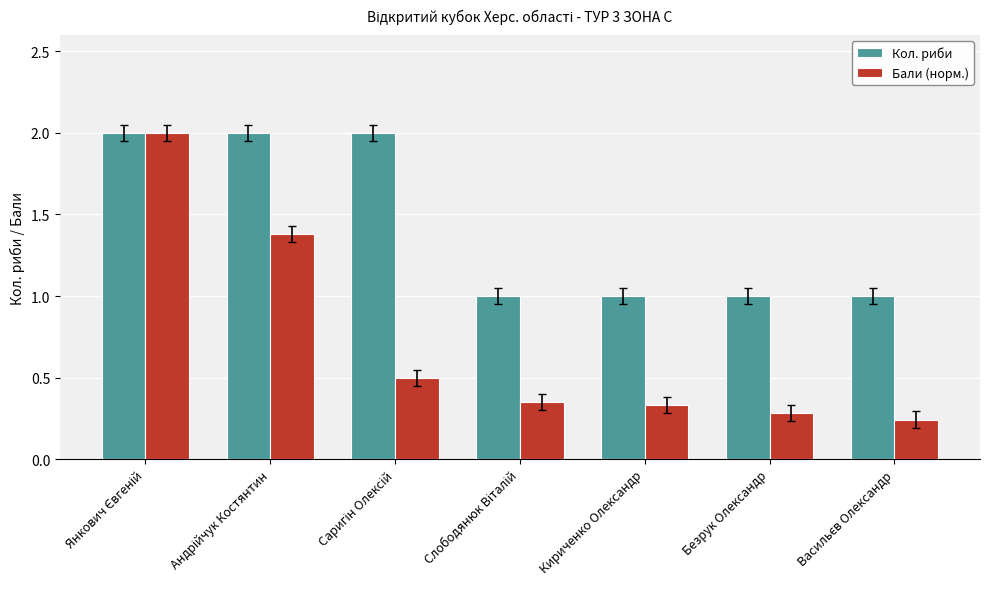

List the series in order of their overall mean, highest first.

Кол. риби, Бали (норм.)